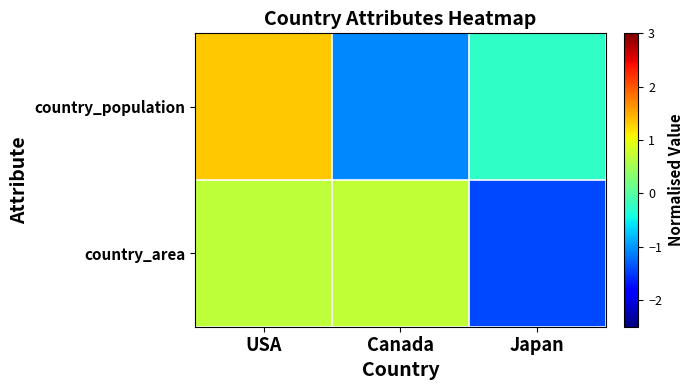

Reading left to right, extract all data points from this chart.

country_population: USA=1.3	Canada=-1.1	Japan=-0.2
country_area: USA=0.7	Canada=0.7	Japan=-1.4